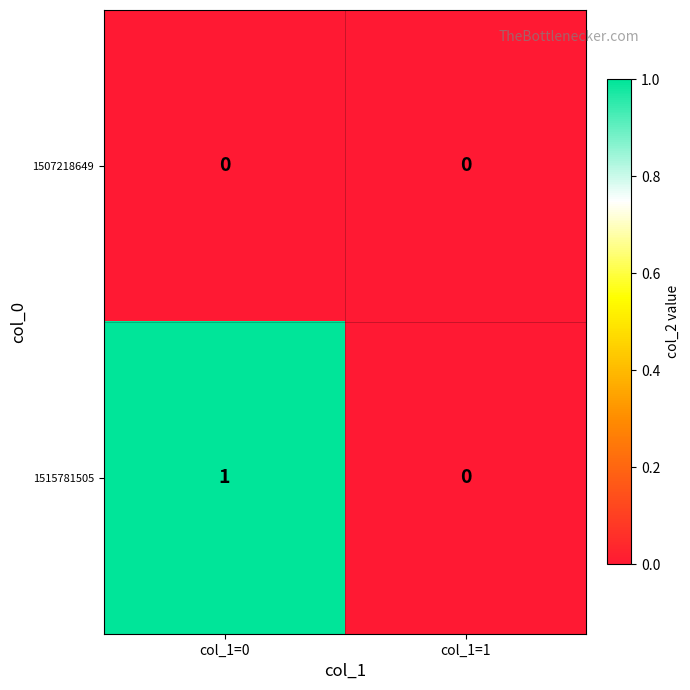

At which label is 1515781505 closest to 0?

col_1=1